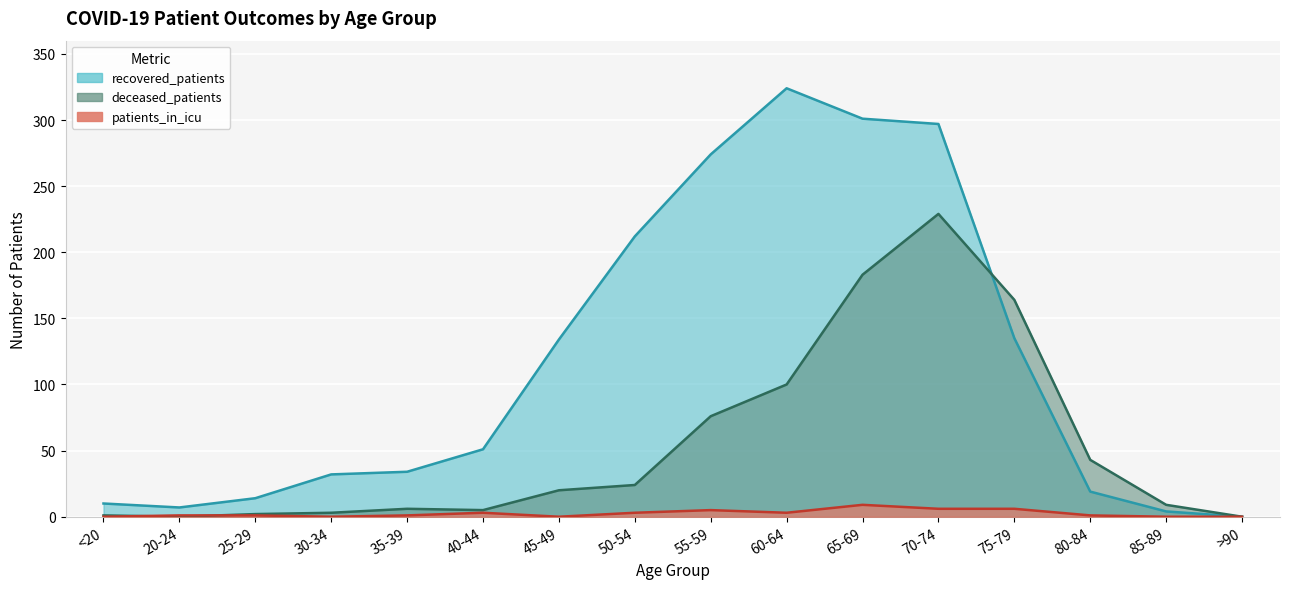

What is the sum of all recovered_patients values?

1848